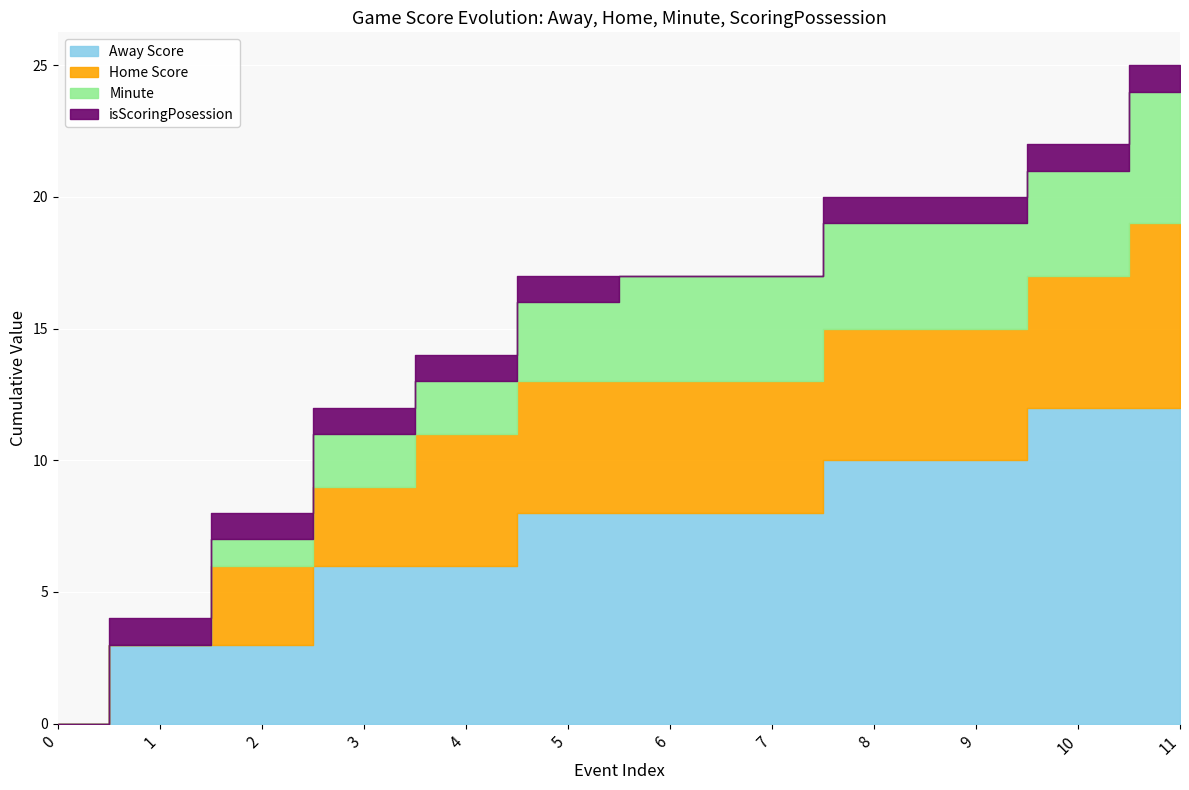

How many intersections are there between isScoringPosession and Home Score?

1